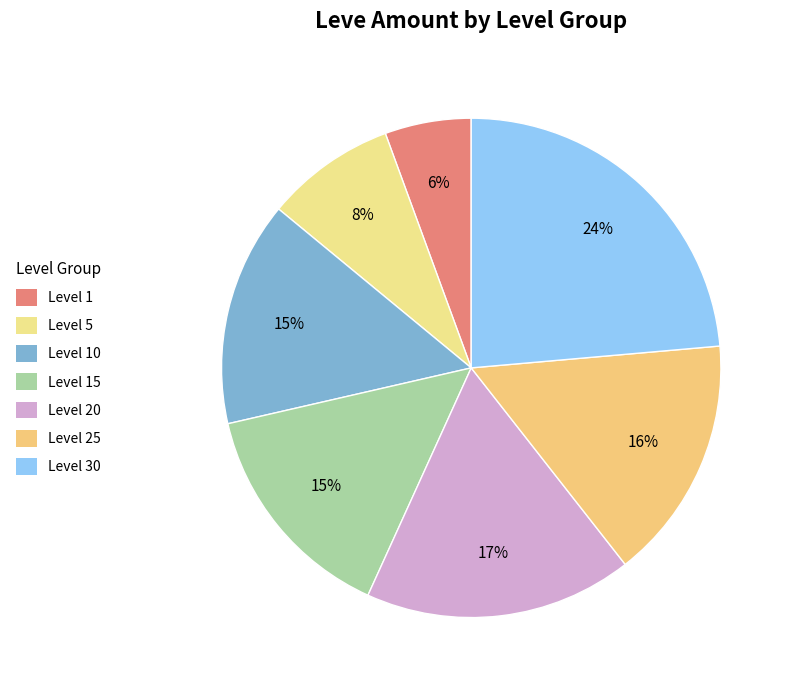

Count the number of slices in the pie.

7